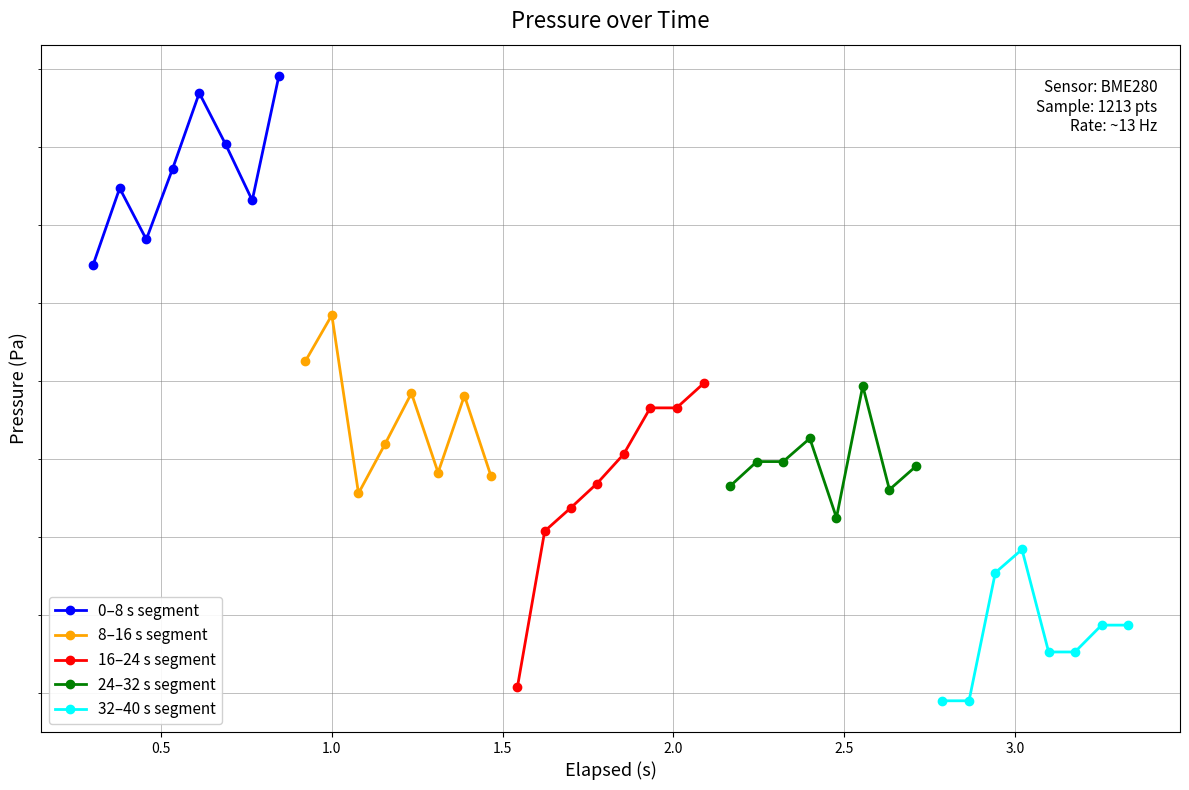

True or false: 24–32 s segment and 32–40 s segment intersect in this chart.

False